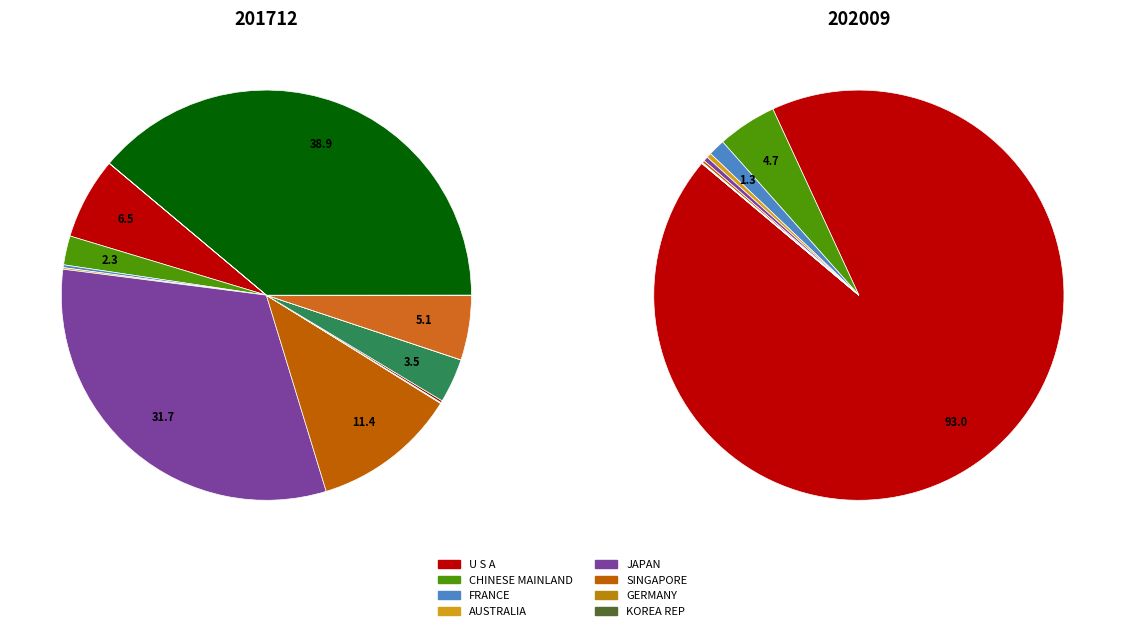

Is there any slice that represents more than half of the pie?

Yes